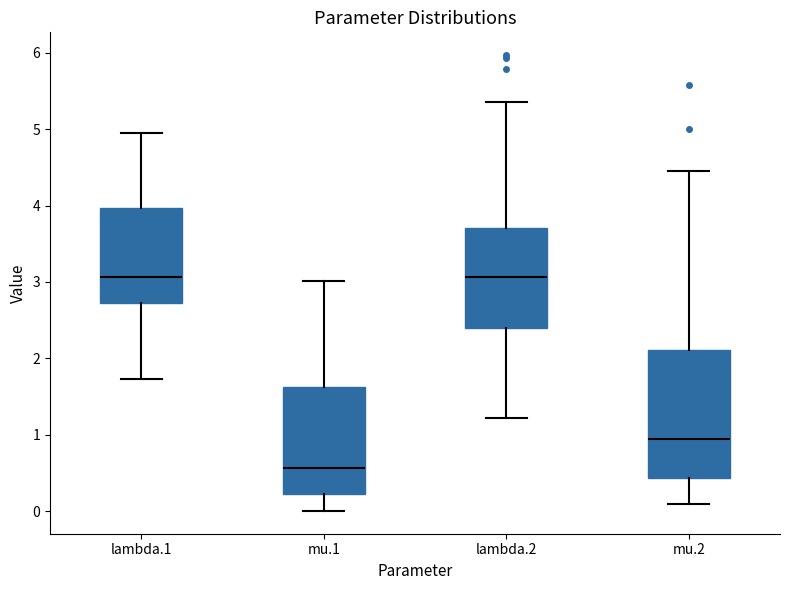

Reading left to right, transcribe this box plot: for each box, give where its median line is, the range the box spans, and where its two whiskers end, as read against the y-axis. The values are not printed on the chart, so give them approximately, as read against the axis.

lambda.1: median 3.1, box 2.7 to 4.0, whiskers 1.7 to 4.9
mu.1: median 0.6, box 0.2 to 1.6, whiskers 0.0 to 3.0
lambda.2: median 3.1, box 2.4 to 3.7, whiskers 1.2 to 5.4
mu.2: median 0.9, box 0.4 to 2.1, whiskers 0.1 to 4.4